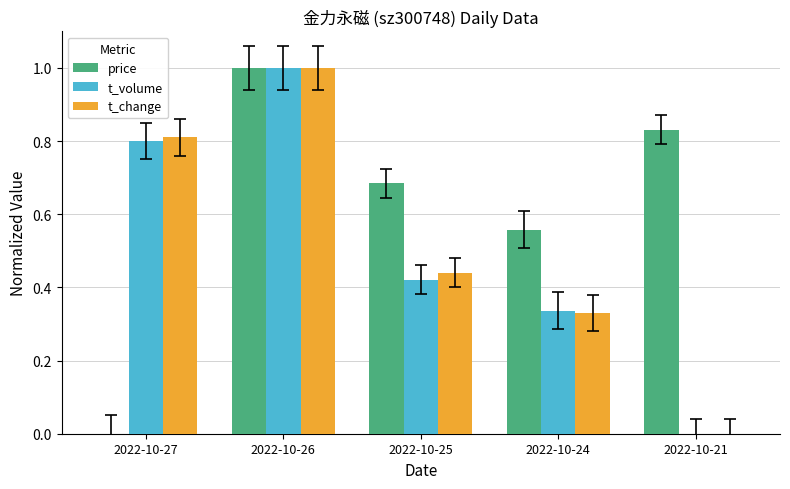

Between 2022-10-27 and 2022-10-25, which series saw the biggest shift?

price